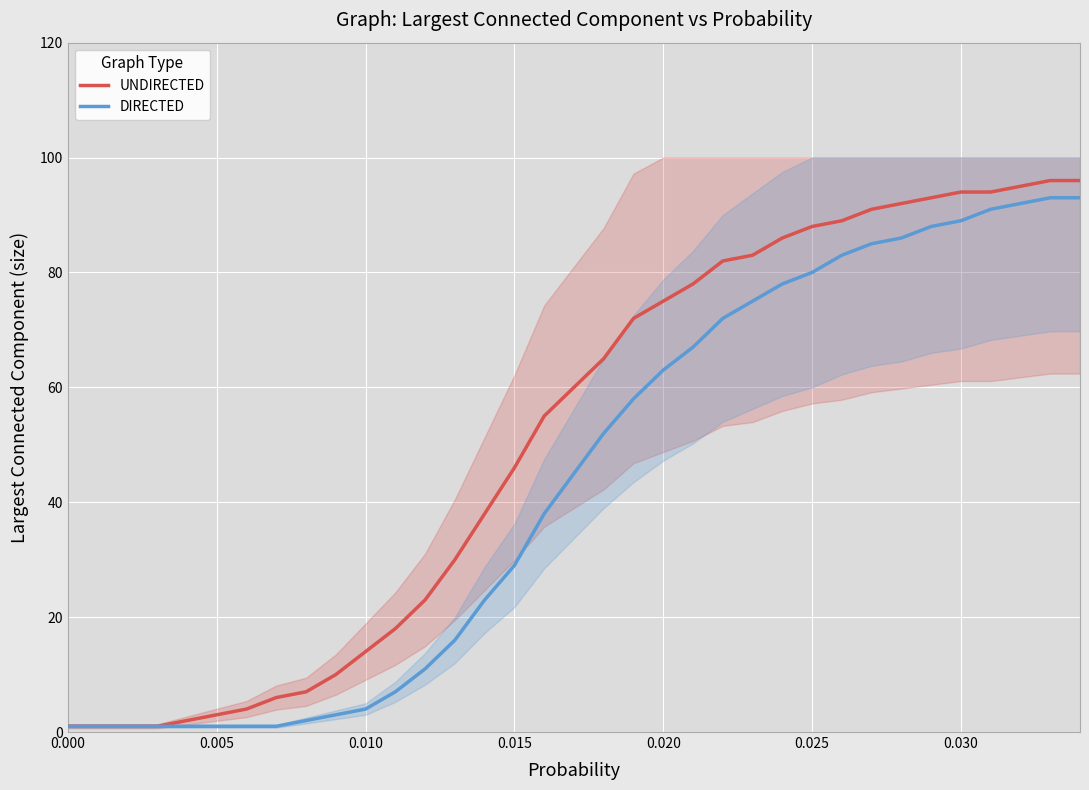

The value of DIRECTED at 9 is 1. True or false?

False